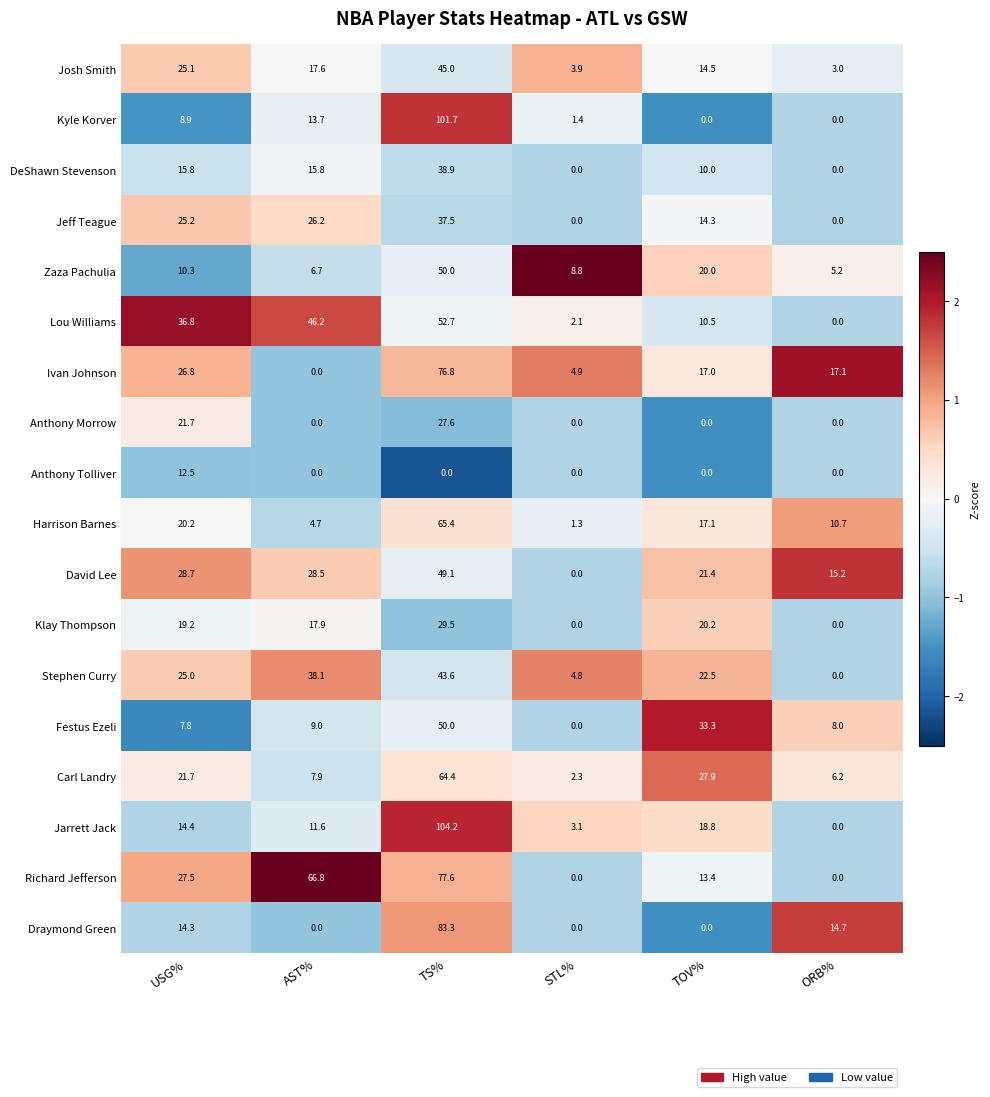

What is the difference between the second highest and second lowest values in the Carl Landry series?

21.7